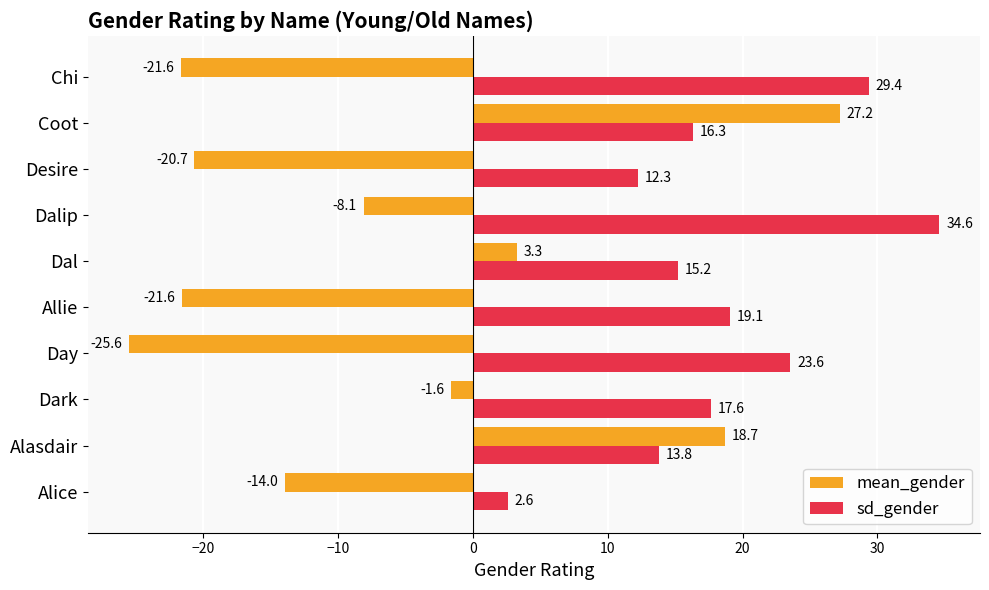

List the labels in order of sd_gender value, smallest first.

Alice, Desire, Alasdair, Dal, Coot, Dark, Allie, Day, Chi, Dalip